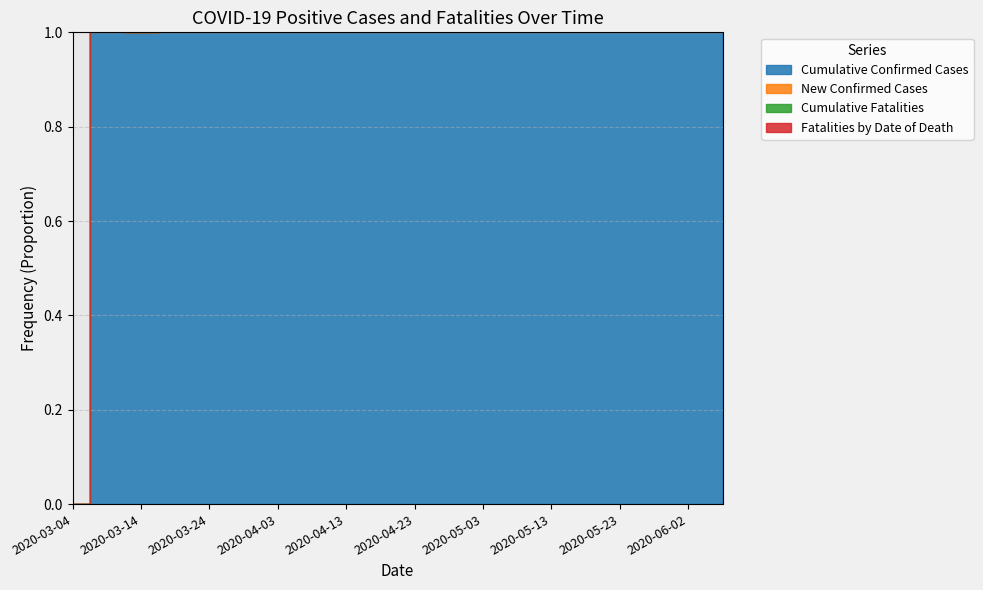

Does the chart have visible grid lines?

Yes